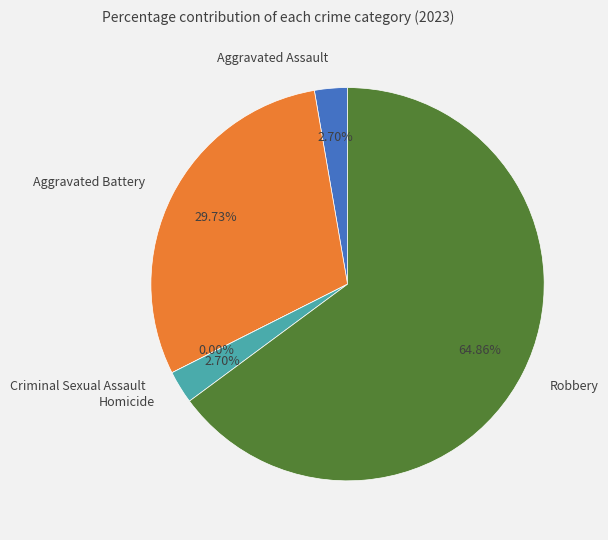

Does Criminal Sexual Assault account for over 50% of the chart?

No